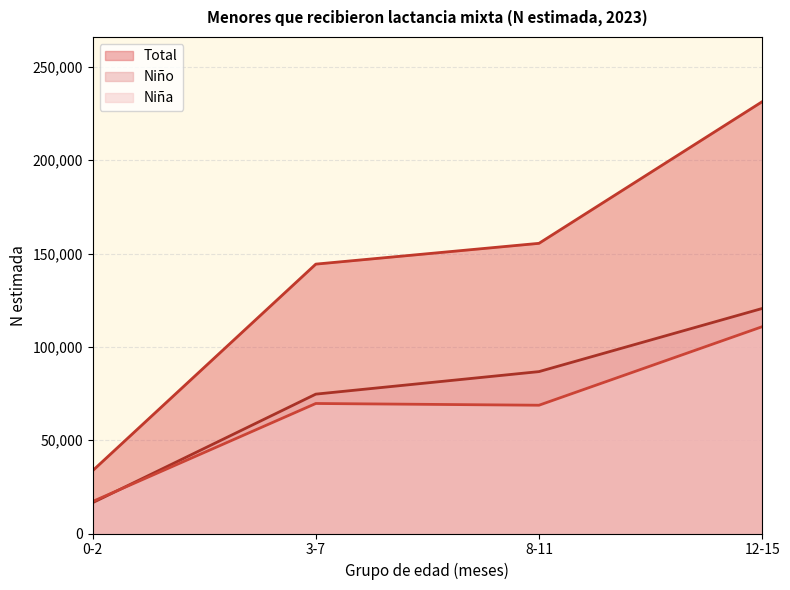

What is the average value of the Niño series?

74612